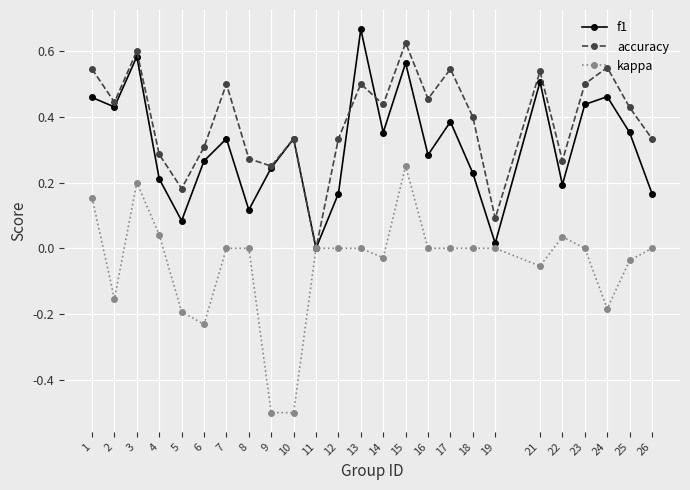

At which category is the sum across all series the highest?

15